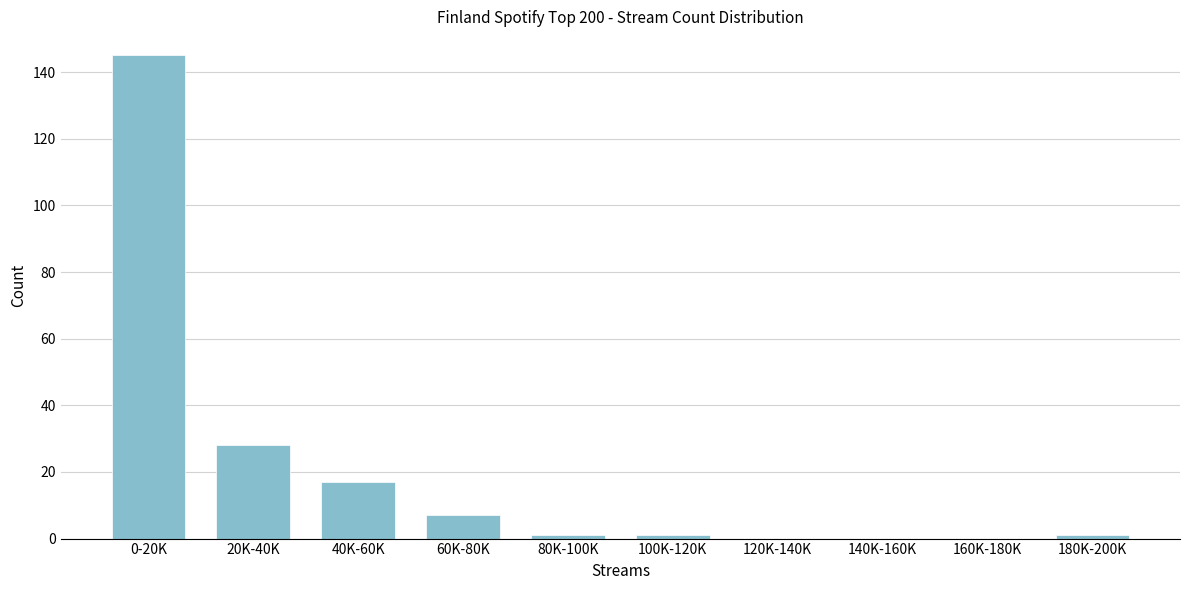

Reading left to right, transcribe all the data shown in this chart.

0-20K=145	20K-40K=28	40K-60K=17	60K-80K=7	80K-100K=1	100K-120K=1	120K-140K=0	140K-160K=0	160K-180K=0	180K-200K=1